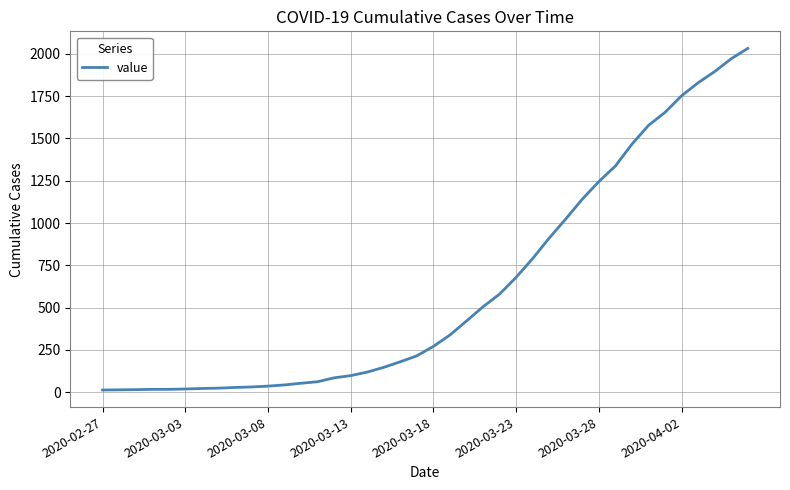

What is the difference between the maximum and minimum values?

2019